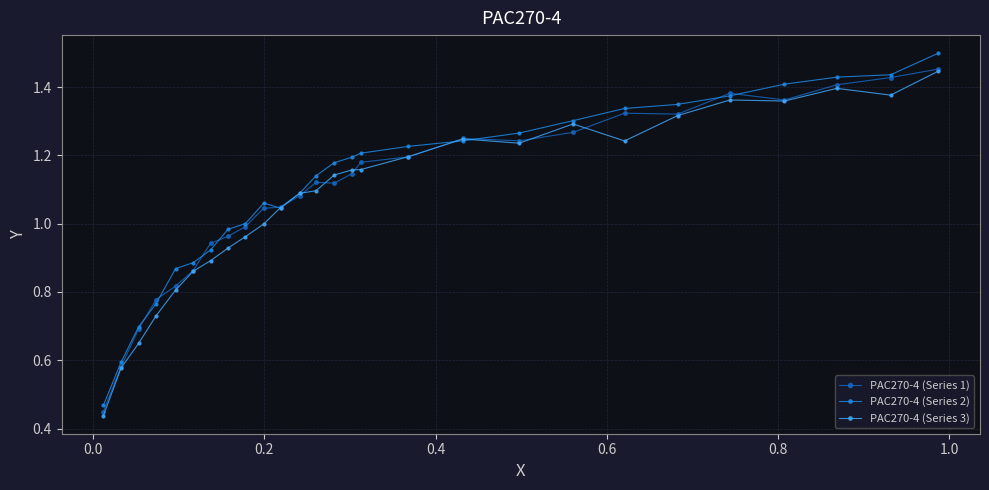

True or false: PAC270-4 (Series 3) has more than 2 points higher than both neighbors.

True